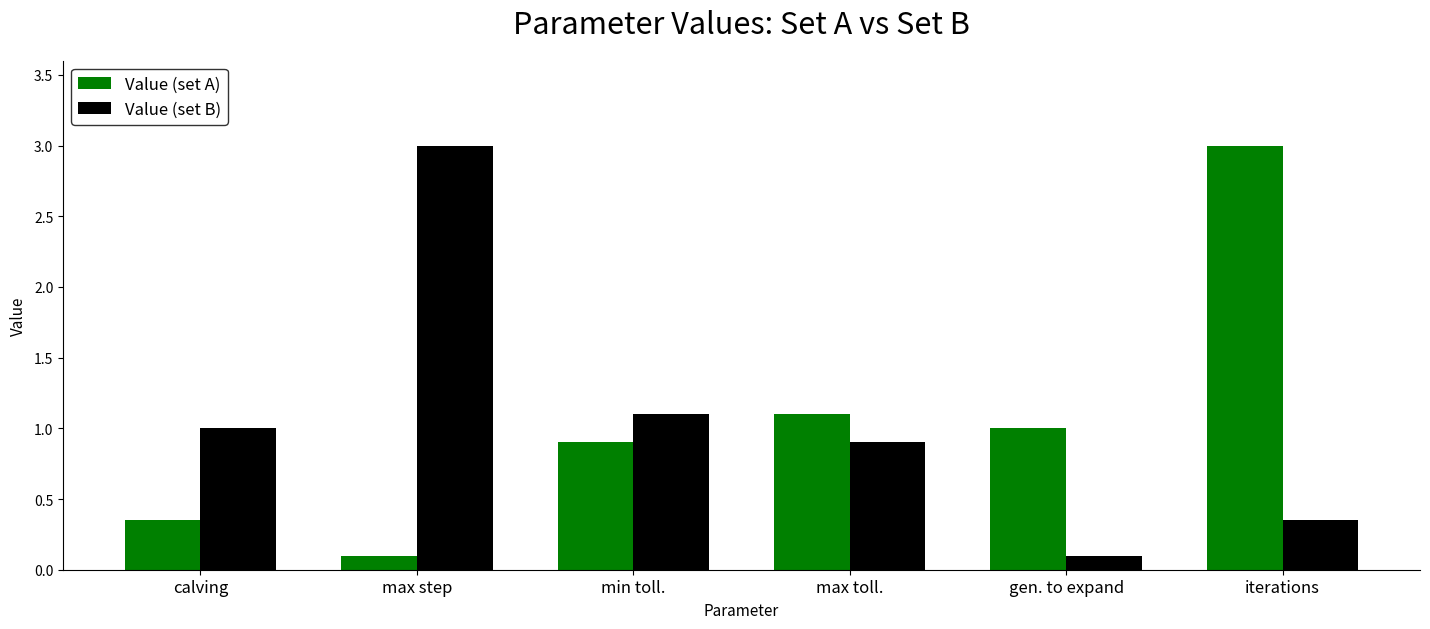

What are all the series names shown in the legend?

Value (set A), Value (set B)